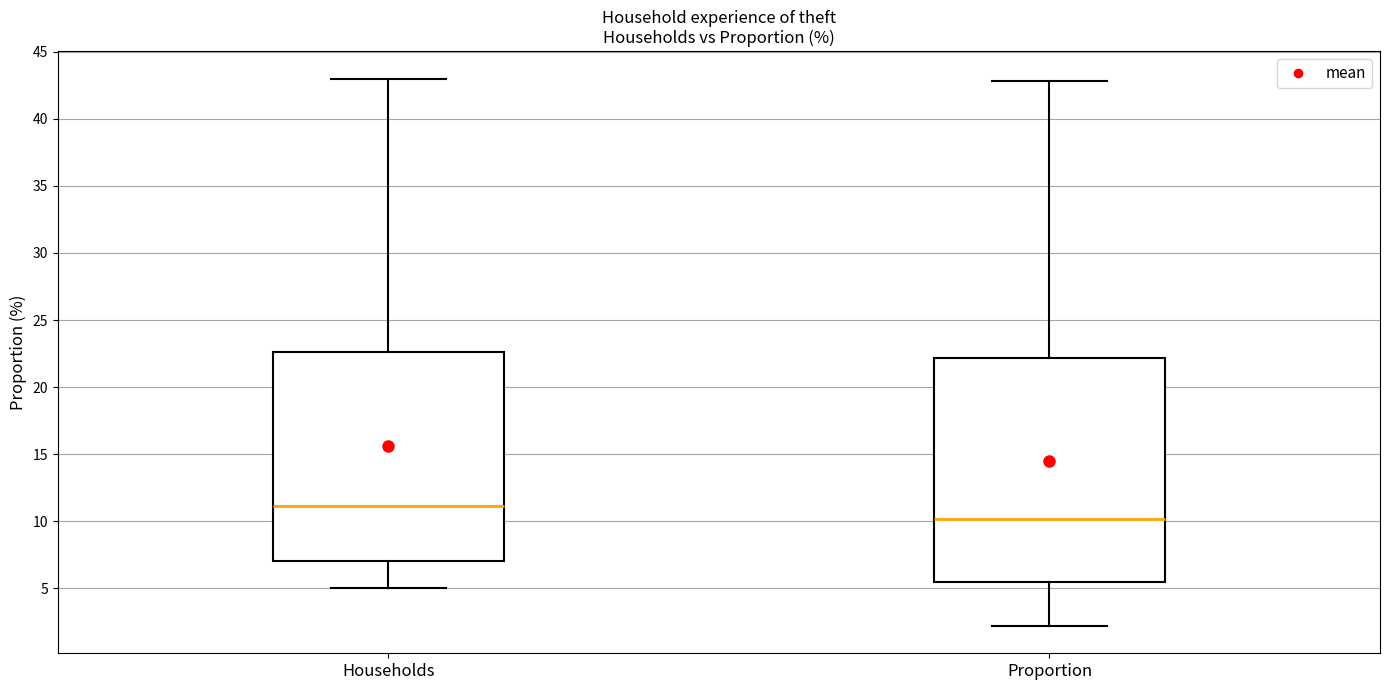

Reading left to right, read every box against the y-axis: the position of its median line, the range the box covers, and the ends of its whiskers. The values are not printed on the chart, so give them approximately, as read against the axis.

Households: median 11.0, box 7.0 to 22.5, whiskers 5.0 to 43.0
Proportion: median 10.0, box 5.5 to 22.0, whiskers 2.0 to 43.0